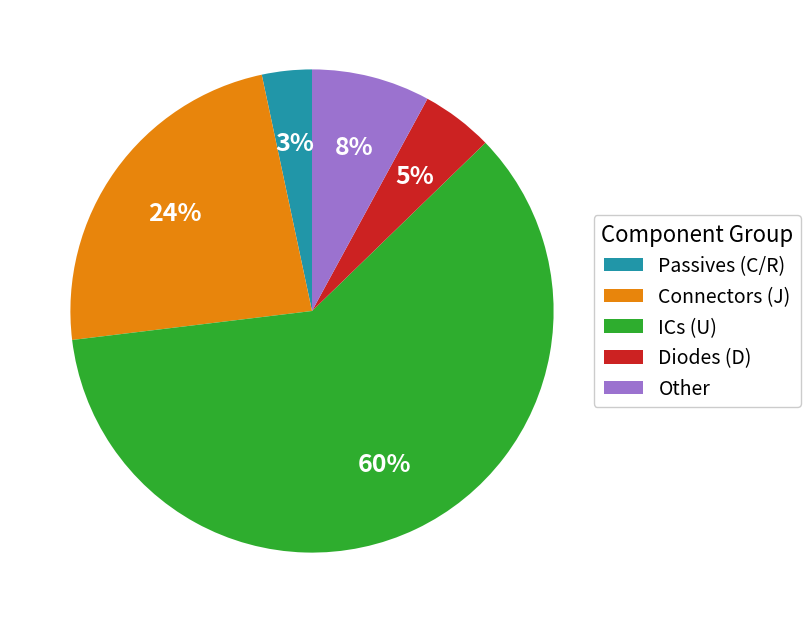

Is there a majority slice in this chart?

Yes